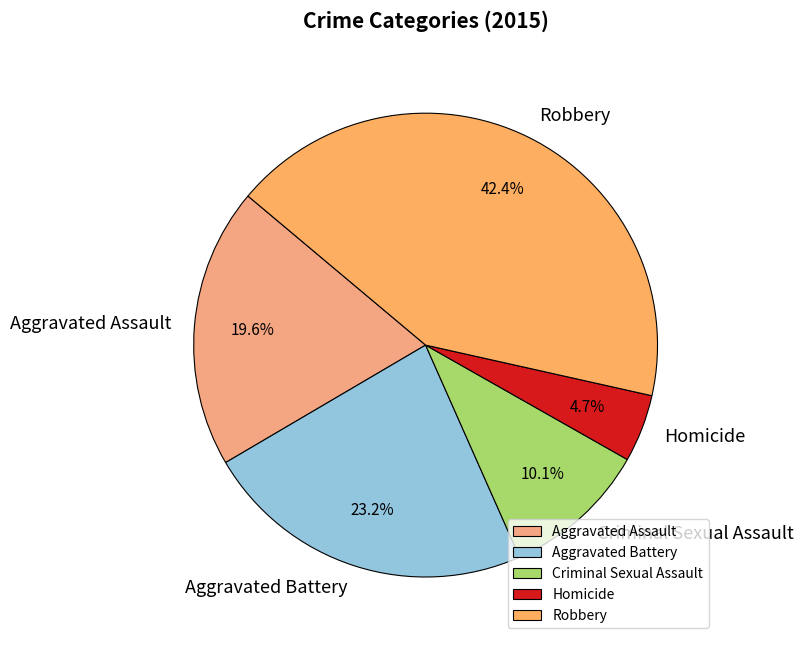

To the nearest percent, what is the difference between the largest and smallest slice percentages?

38%